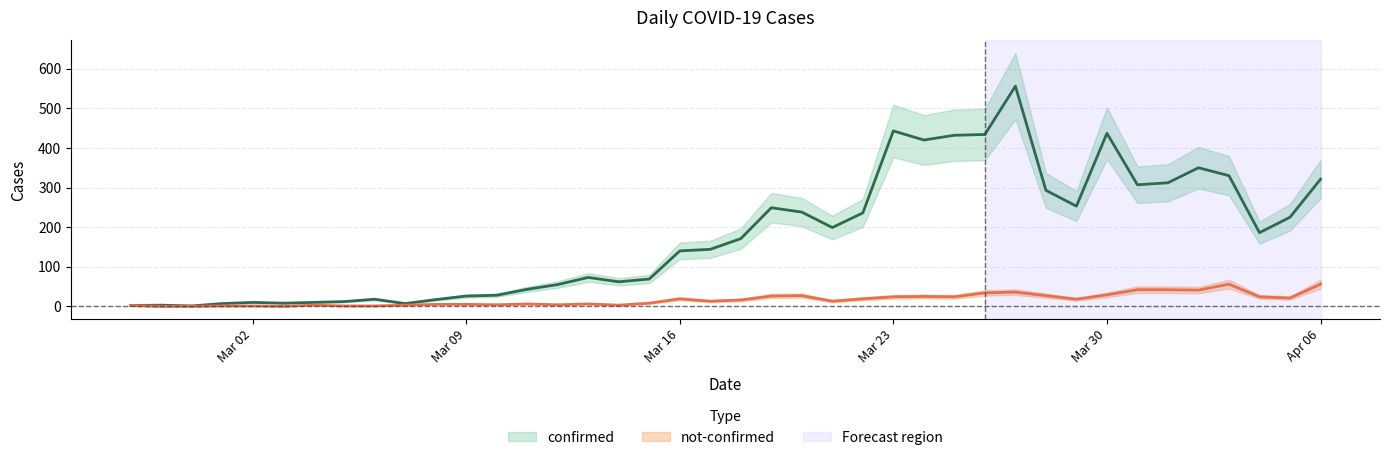

What is the maximum value shown in the chart?

556